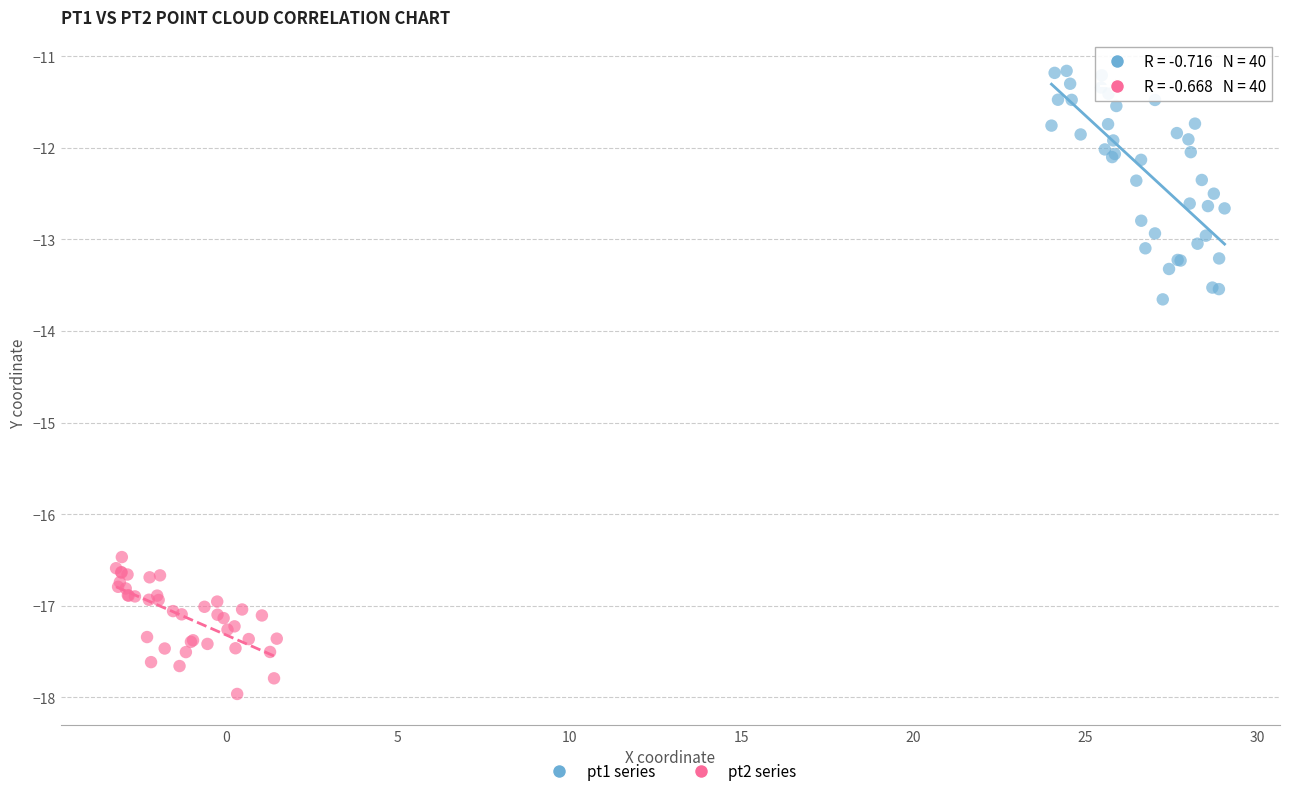

Which series has the widest spread of Y values?

pt1 series